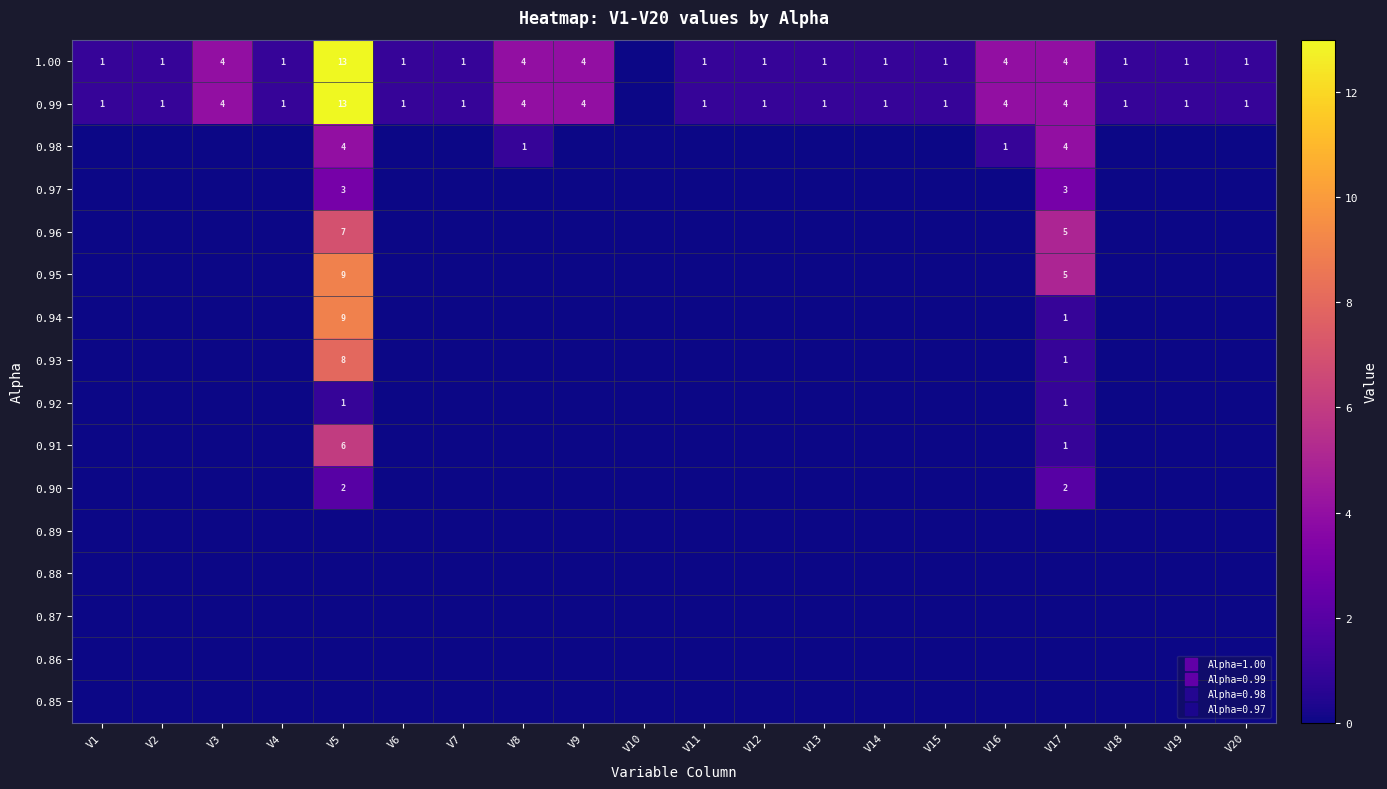

What value does the 0.97 series have at V5?

3